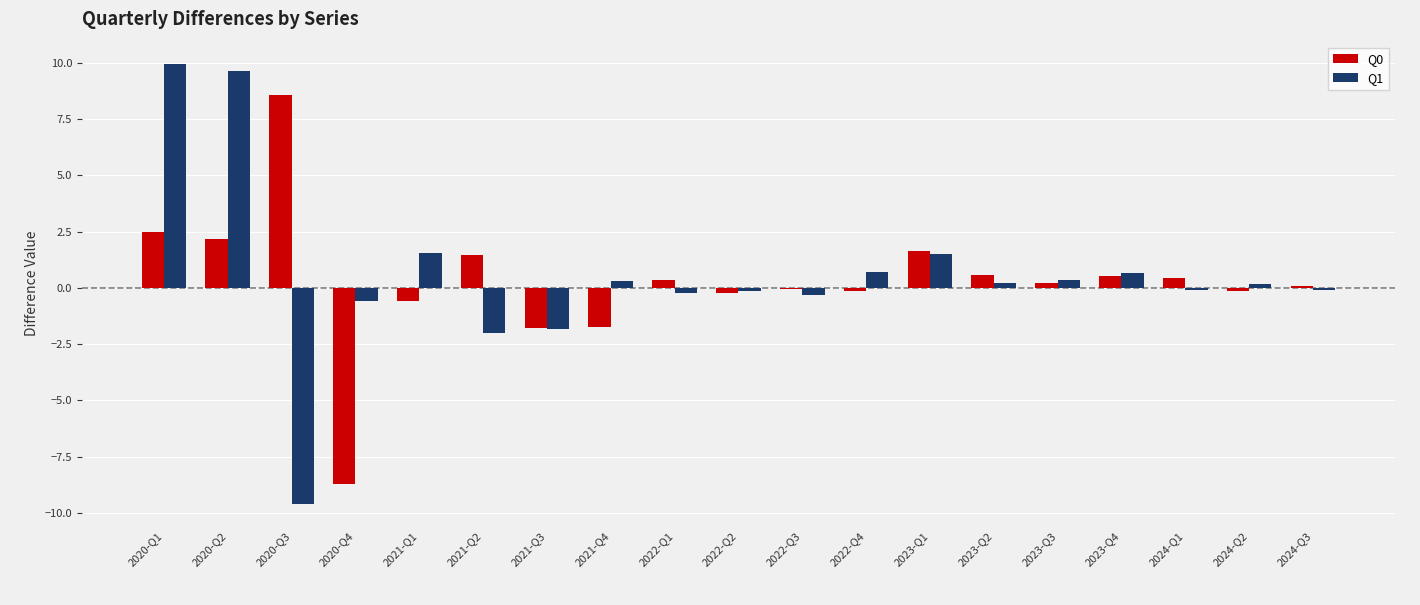

How many series are shown in this chart?

2